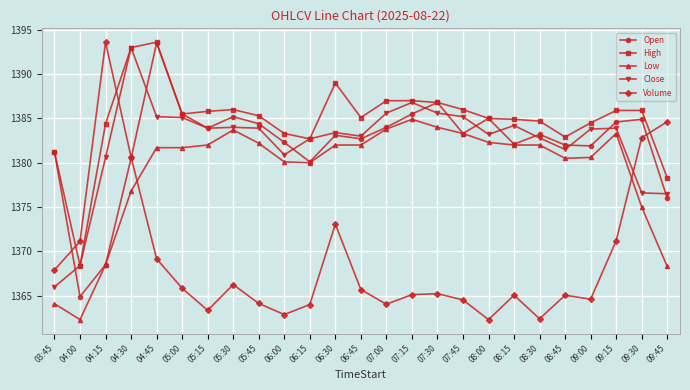

What is the sum of the Close values at 04:30 and 05:00?

2778.1